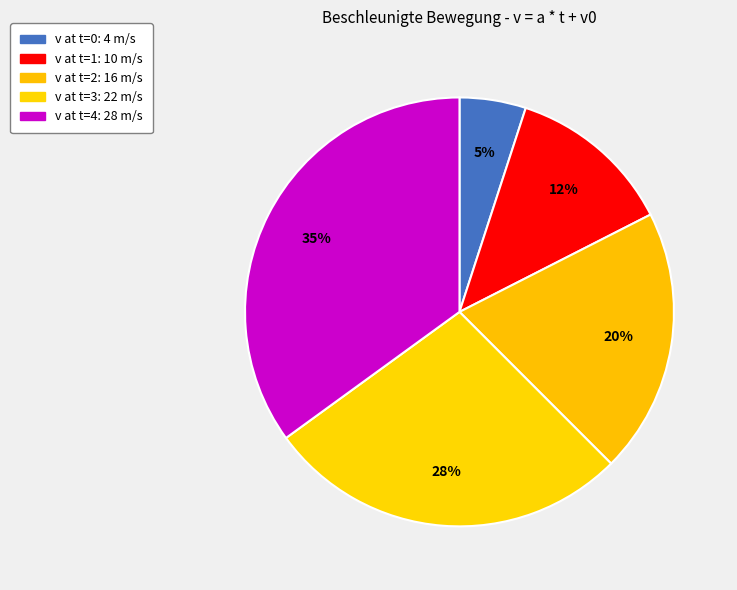

To the nearest percent, what is the average slice percentage?

20%